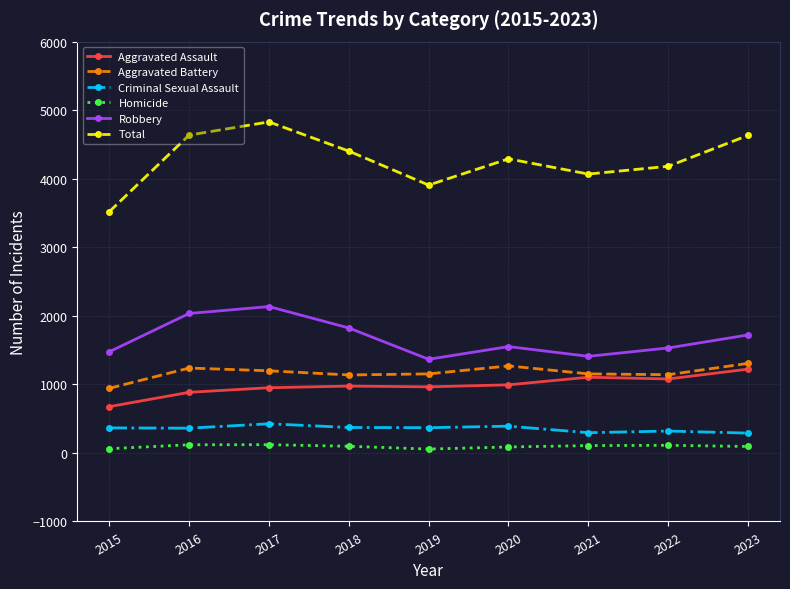

What is the difference between the Total values at 2022 and 2021?

113